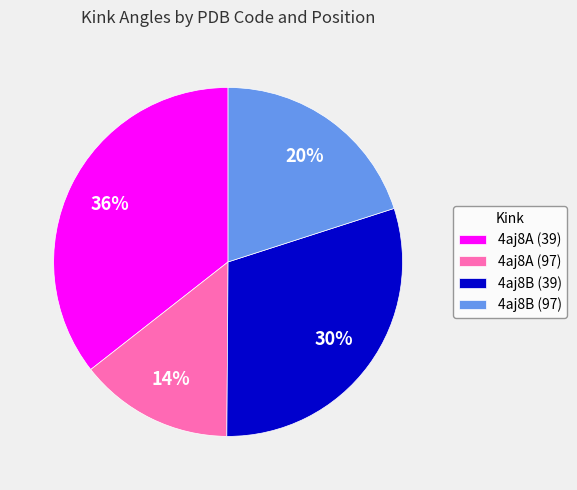

How many segments does this pie chart have?

4